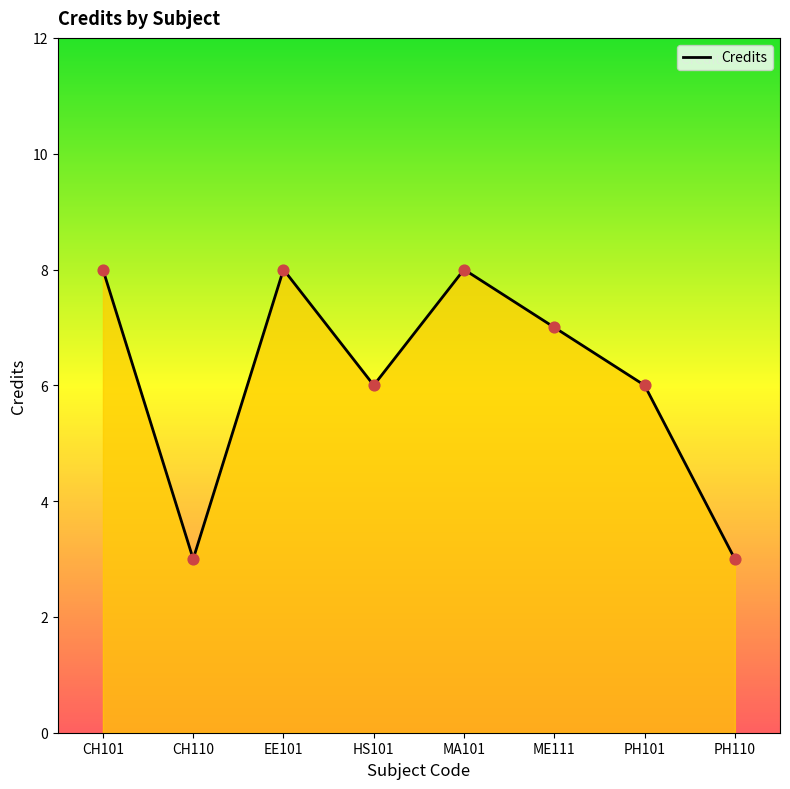

What is the ratio of the value at HS101 to the value at PH110?

2.0